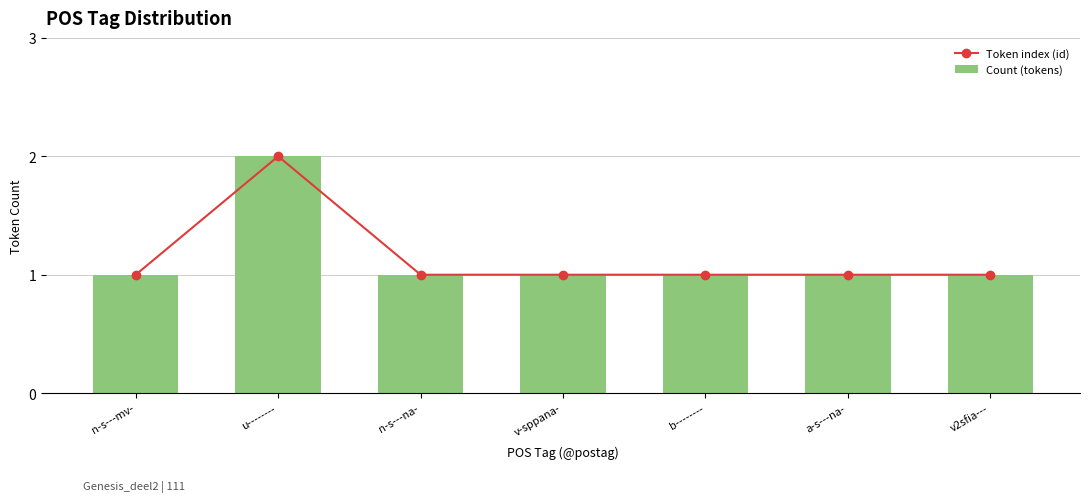

Is the value of Count (tokens) at v2sfia--- greater than the value of Token index (id) at a-s---na-?

No